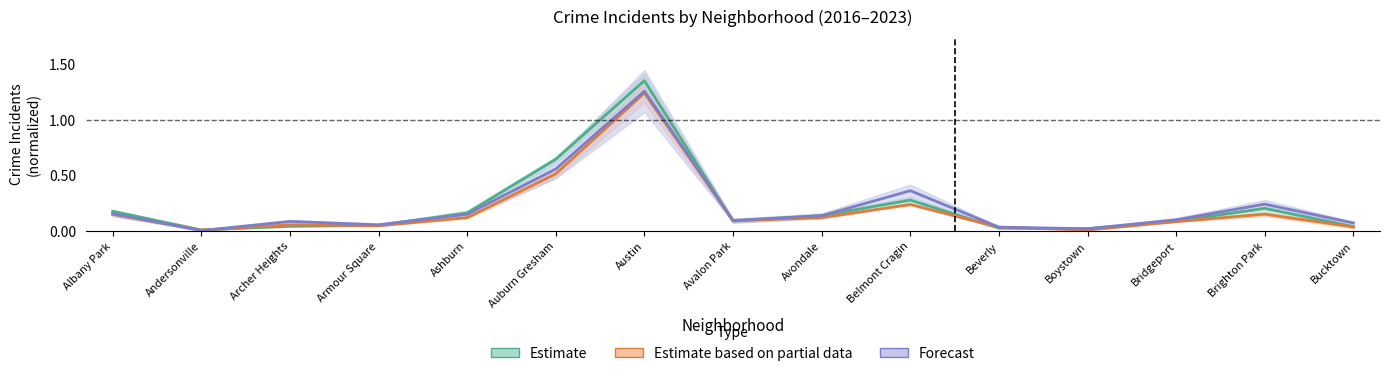

What is the total value across all series at Archer Heights?

0.2